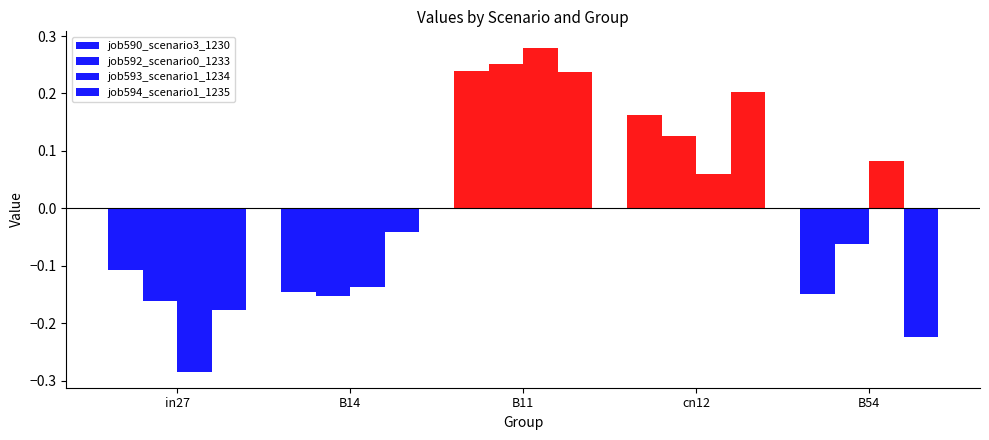

What position from the left is in27?

1